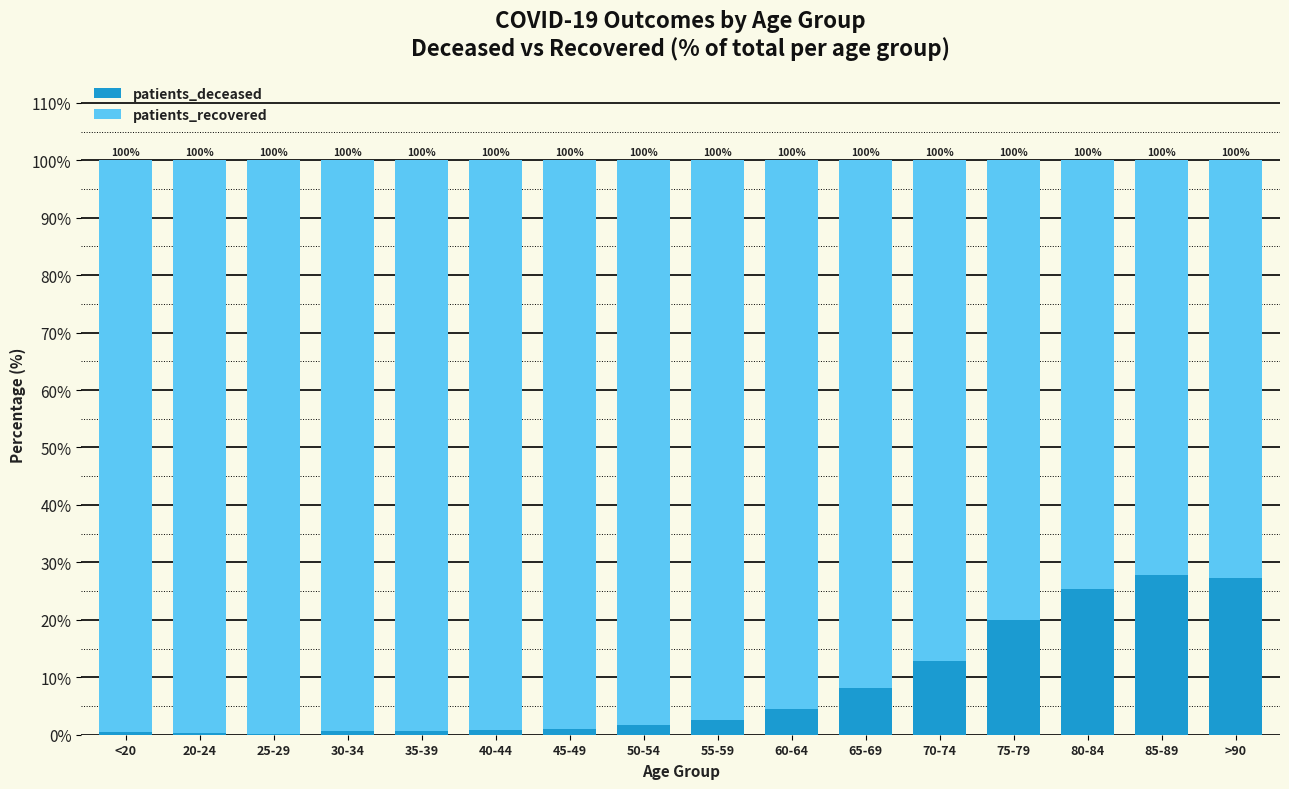

What is the highest value of the patients_deceased series?

27.8